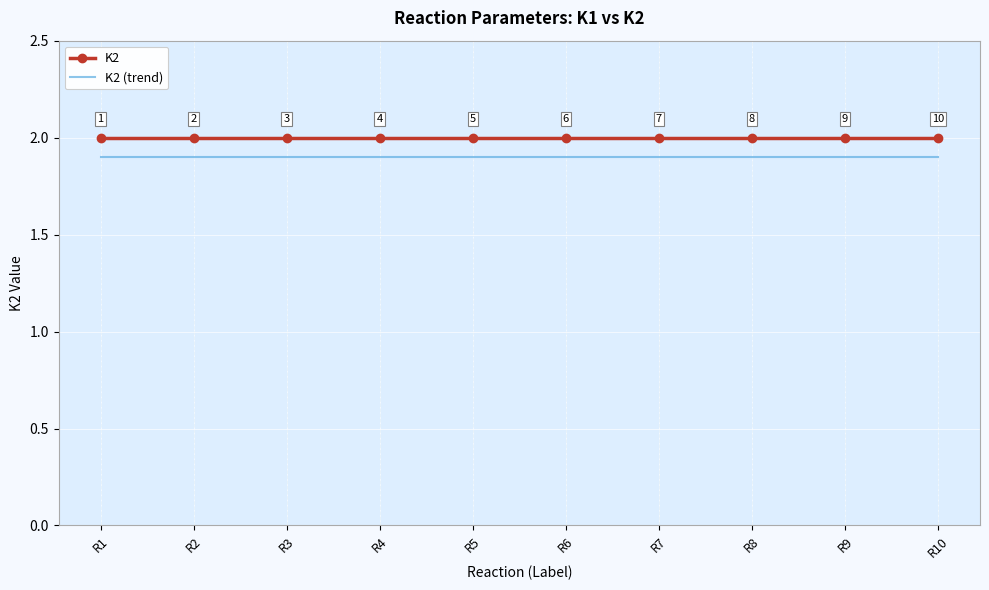

The value of K2 at R1 is 2.7. True or false?

False